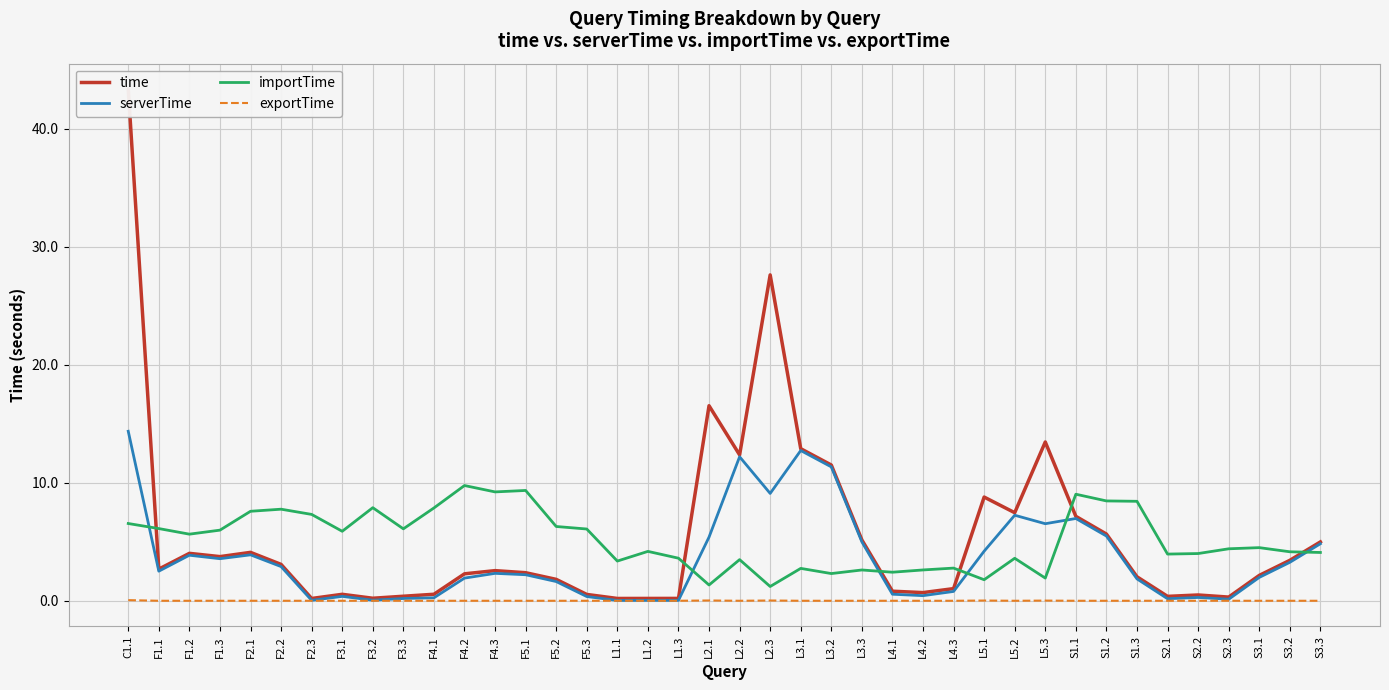

Does the chart display data point markers on the line(s)?

No